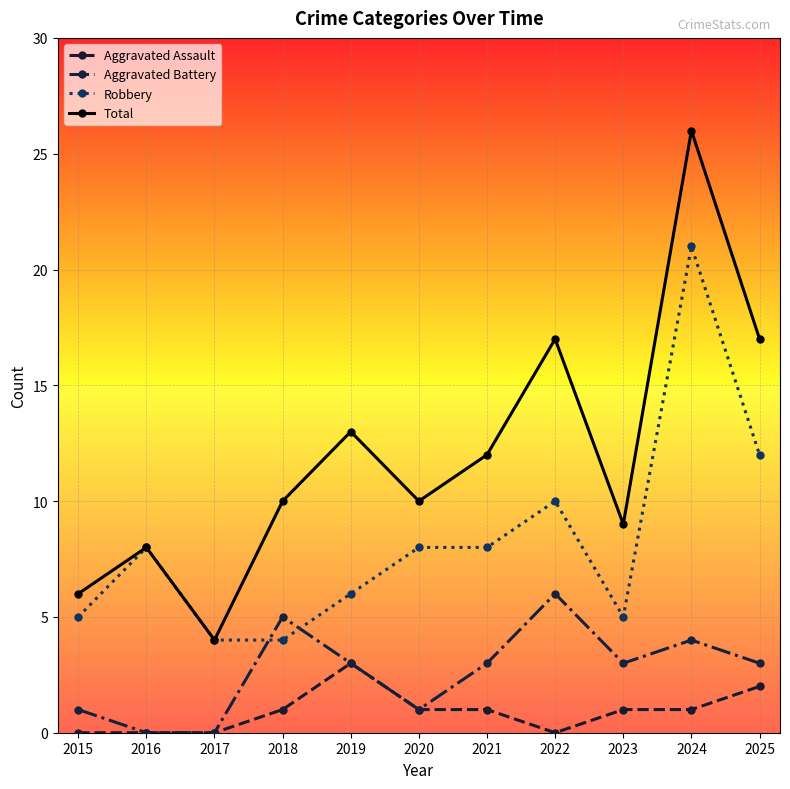

Reading right to left, what are all the values shown in this chart?

Aggravated Assault: 2	1	1	0	1	1	3	1	0	0	0
Aggravated Battery: 3	4	3	6	3	1	3	5	0	0	1
Robbery: 12	21	5	10	8	8	6	4	4	8	5
Total: 17	26	9	17	12	10	13	10	4	8	6